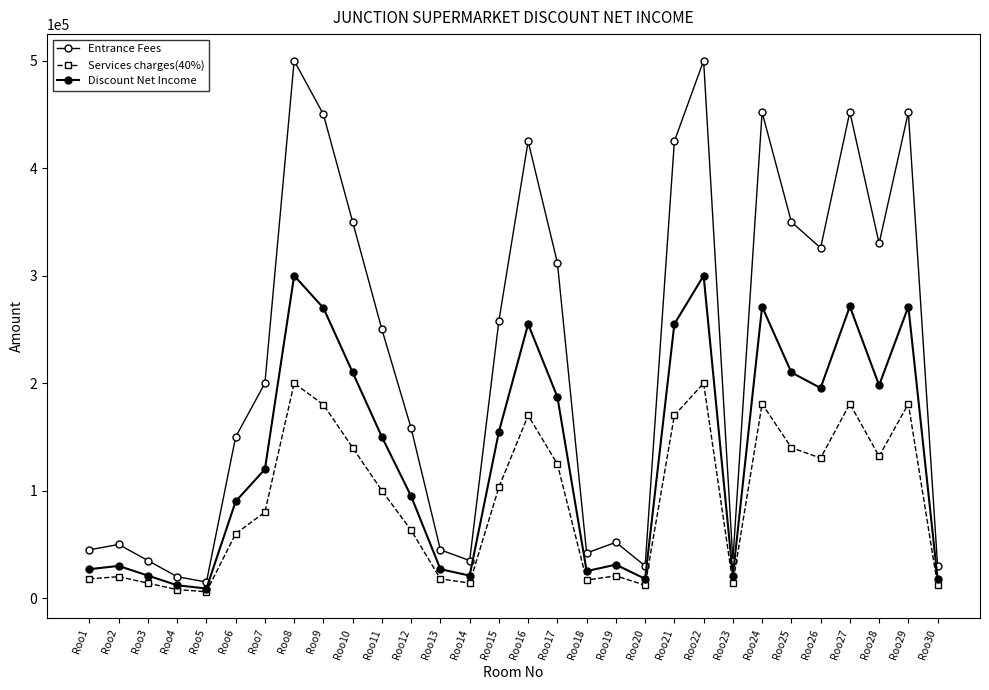

How many data points in Services charges(40%) are less than 100000?

15